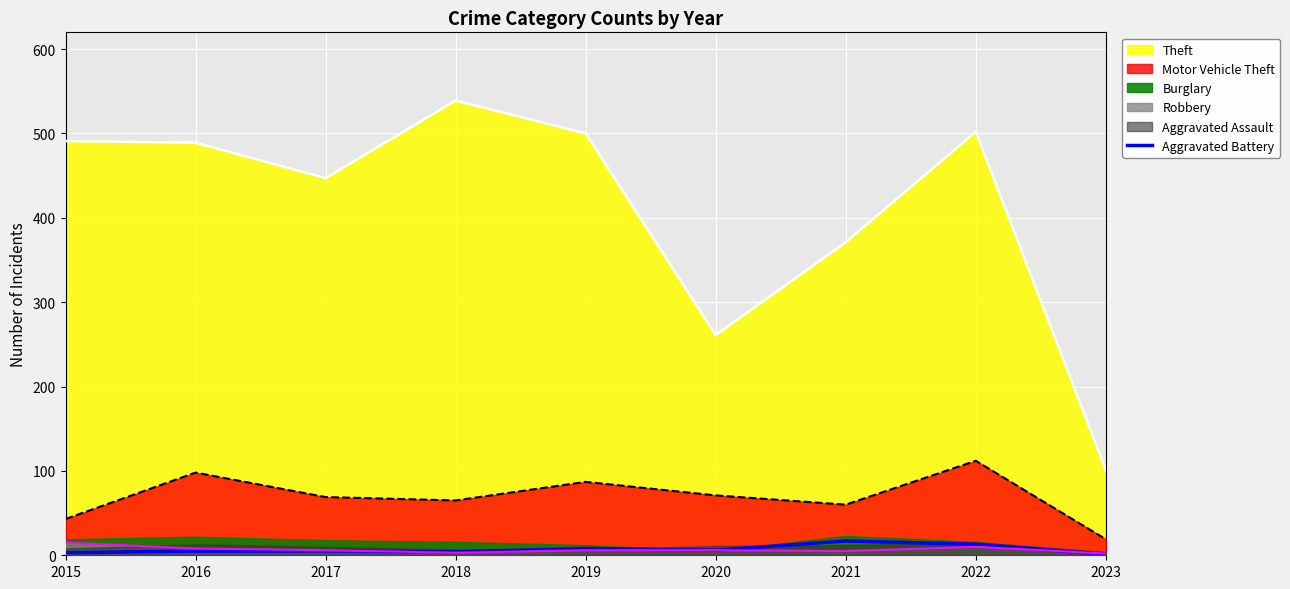

At which label does Motor Vehicle Theft reach its minimum?

2023